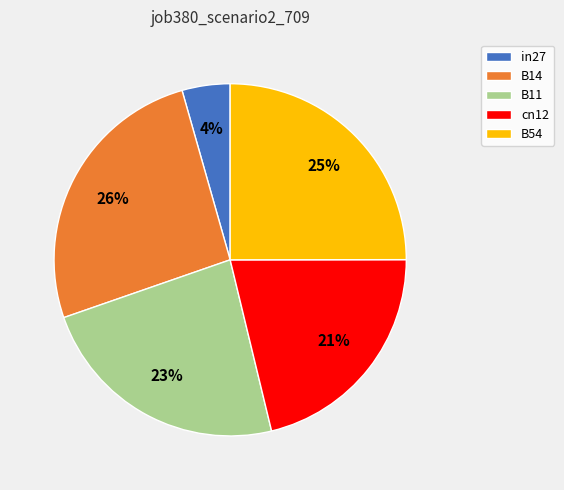

To the nearest percent, what is the combined percentage of B11 and B14?

49%